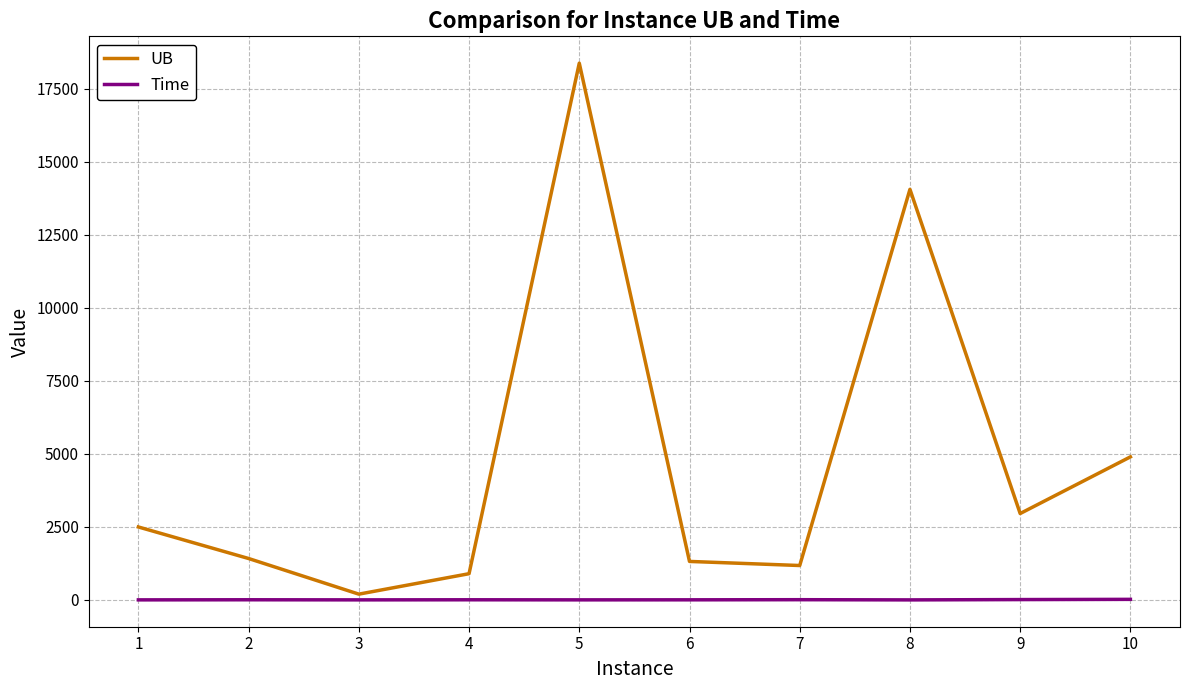

The value of UB at 4 is 1547.5. True or false?

False